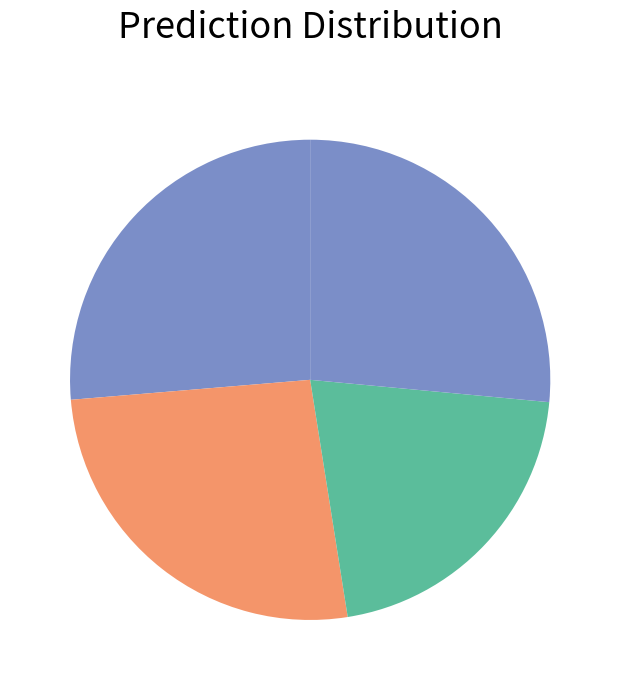

Count the number of slices in the pie.

4